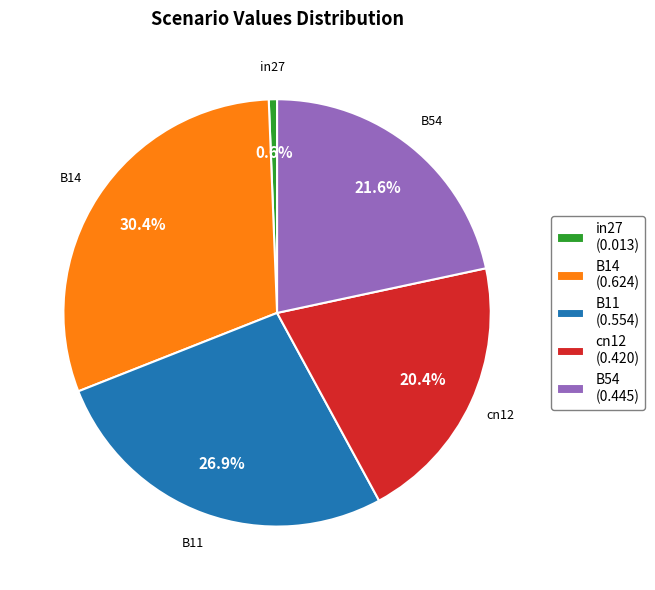

To the nearest percent, what portion does B14 represent?

30%